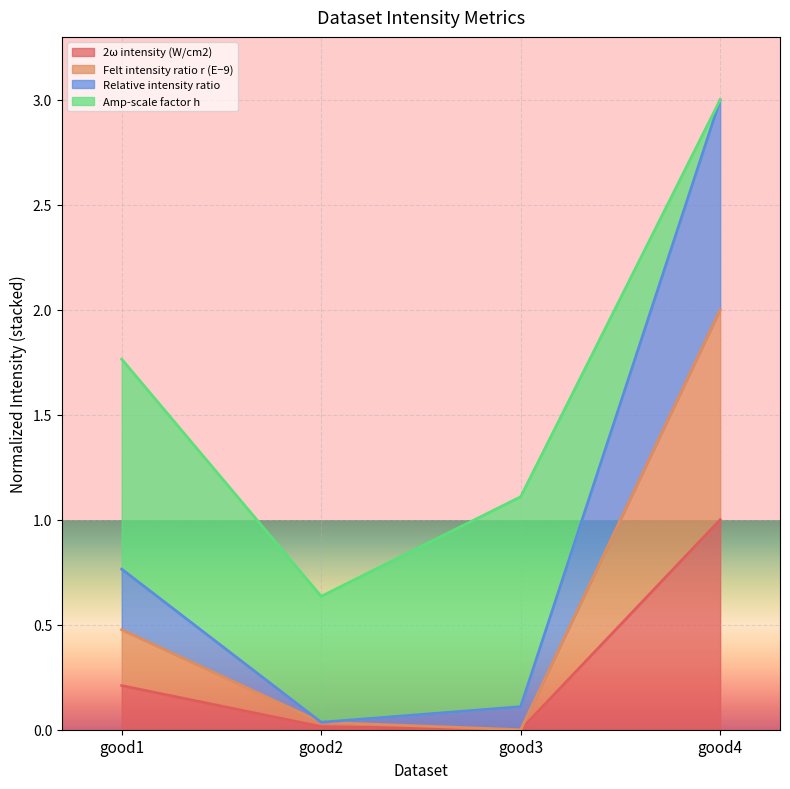

What is the total value across all series at good3?

1.1